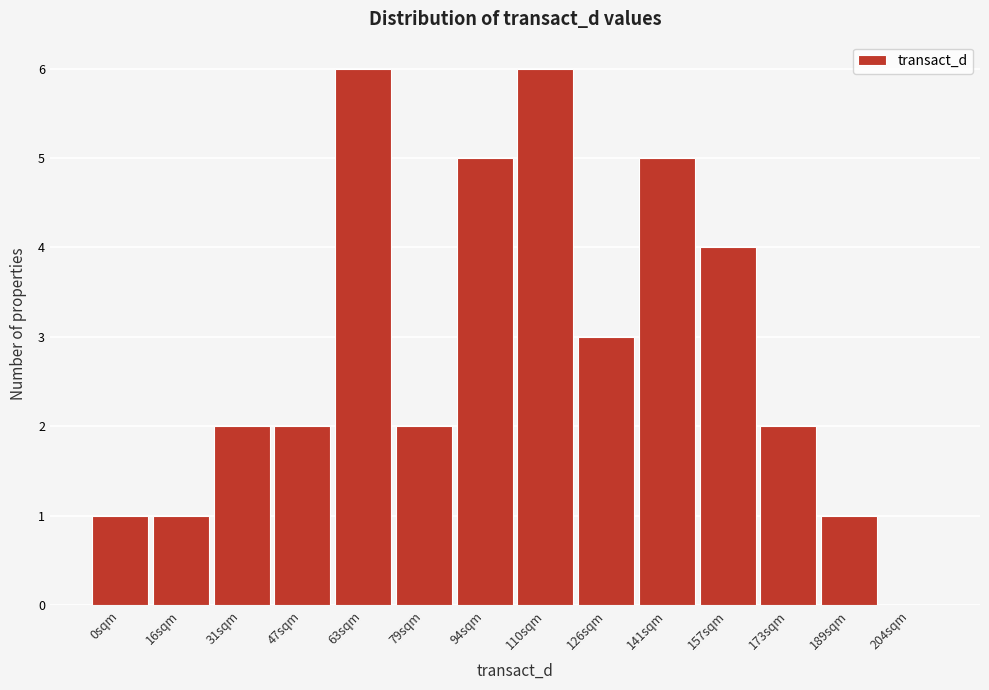

Reading right to left, what are all the values shown in this chart?

204sqm=0	189sqm=1	173sqm=2	157sqm=4	141sqm=5	126sqm=3	110sqm=6	94sqm=5	79sqm=2	63sqm=6	47sqm=2	31sqm=2	16sqm=1	0sqm=1